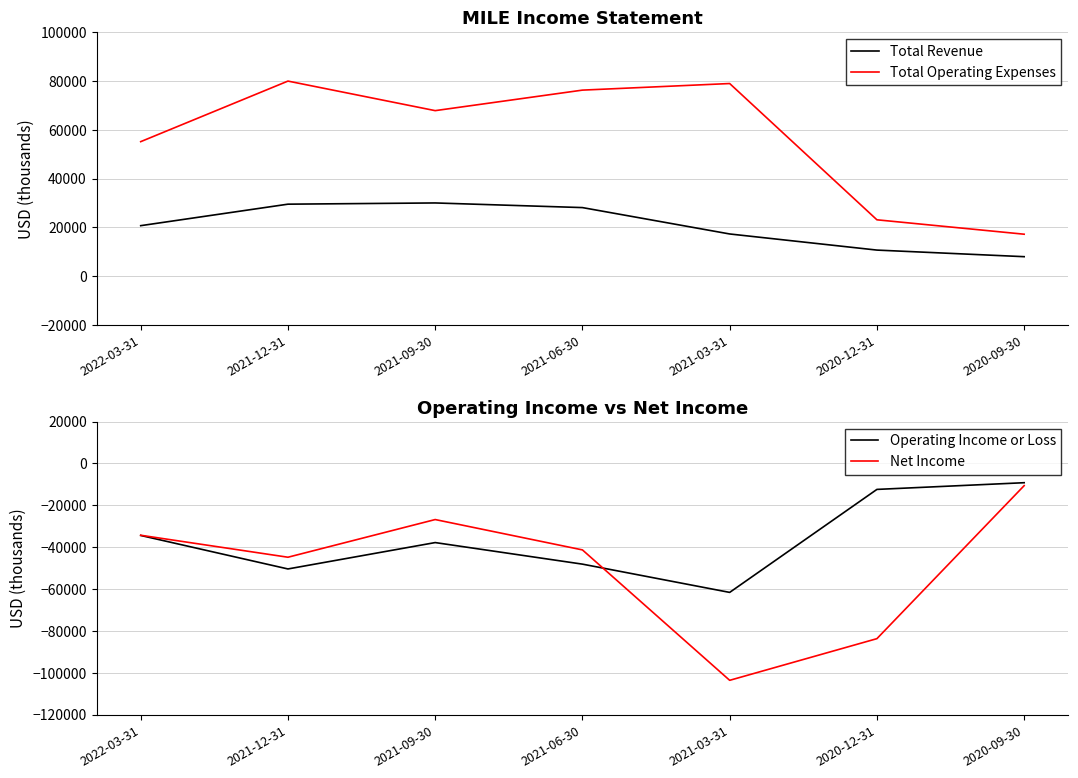

What is the value of the Net Income point at the 3rd from the left?

-26800